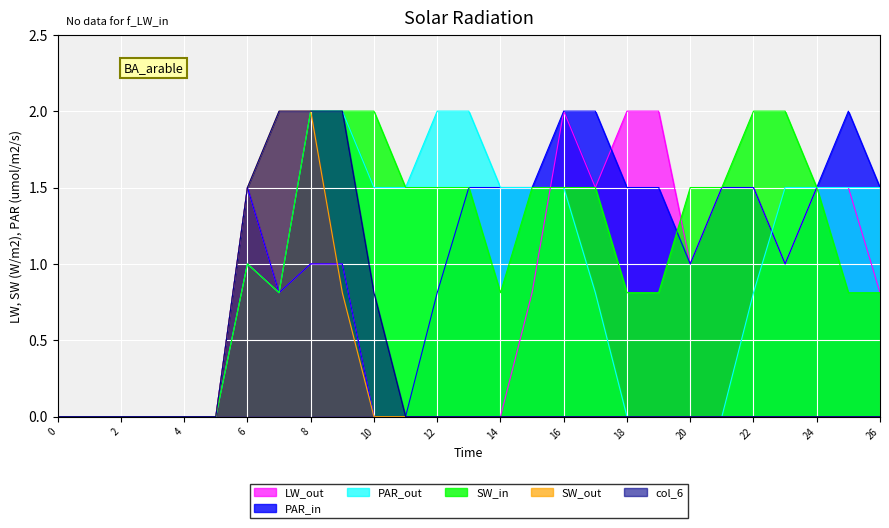

Between 5 and 4, which is larger?

5